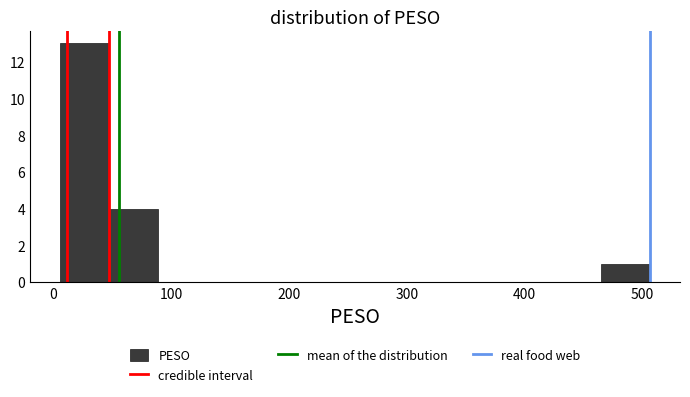

Reading left to right, transcribe this chart: for each bar, give the range it covers on the x-axis and its height. Neither the bar edges nor the heights are printed on the chart, so give them approximately, as read against the axes.

10 to 50: 13
50 to 90: 4
90 to 130: 0
130 to 170: 0
170 to 210: 0
210 to 260: 0
260 to 300: 0
300 to 340: 0
340 to 380: 0
380 to 420: 0
420 to 470: 0
470 to 510: 1